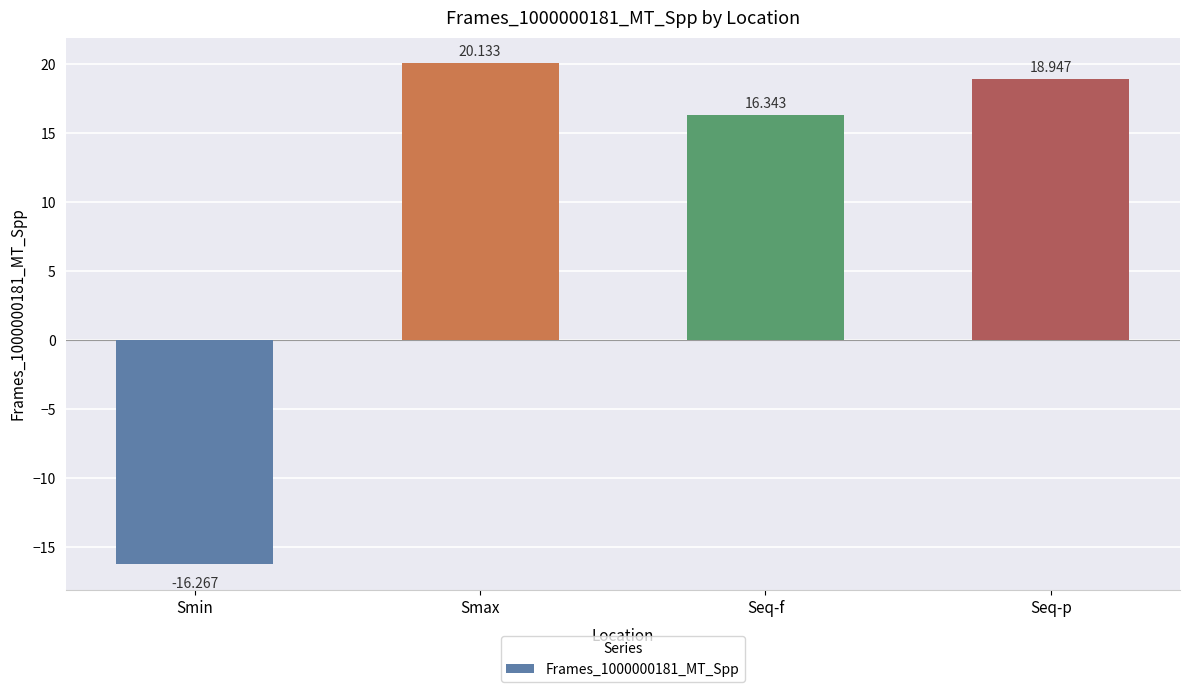

The value at Smin is -21.9. True or false?

False